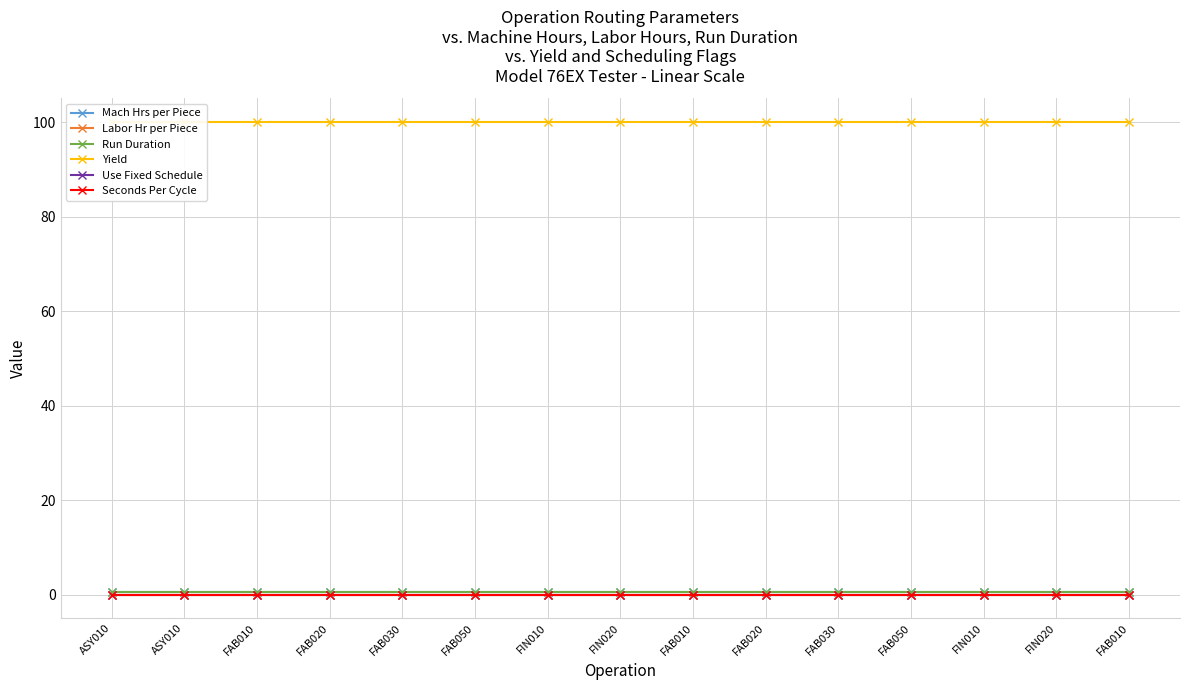

Does the chart have visible grid lines?

Yes